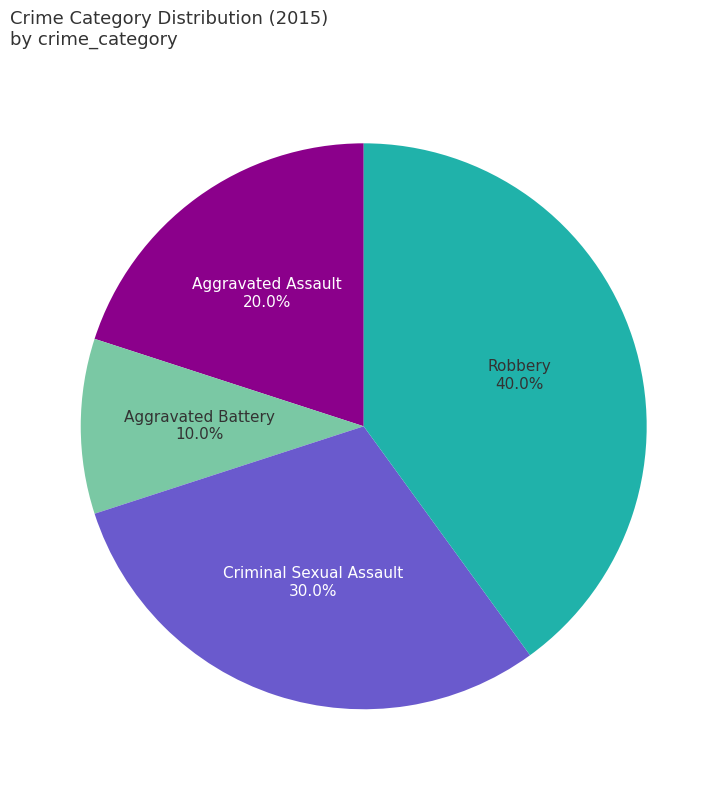

Does any single category account for the majority?

No